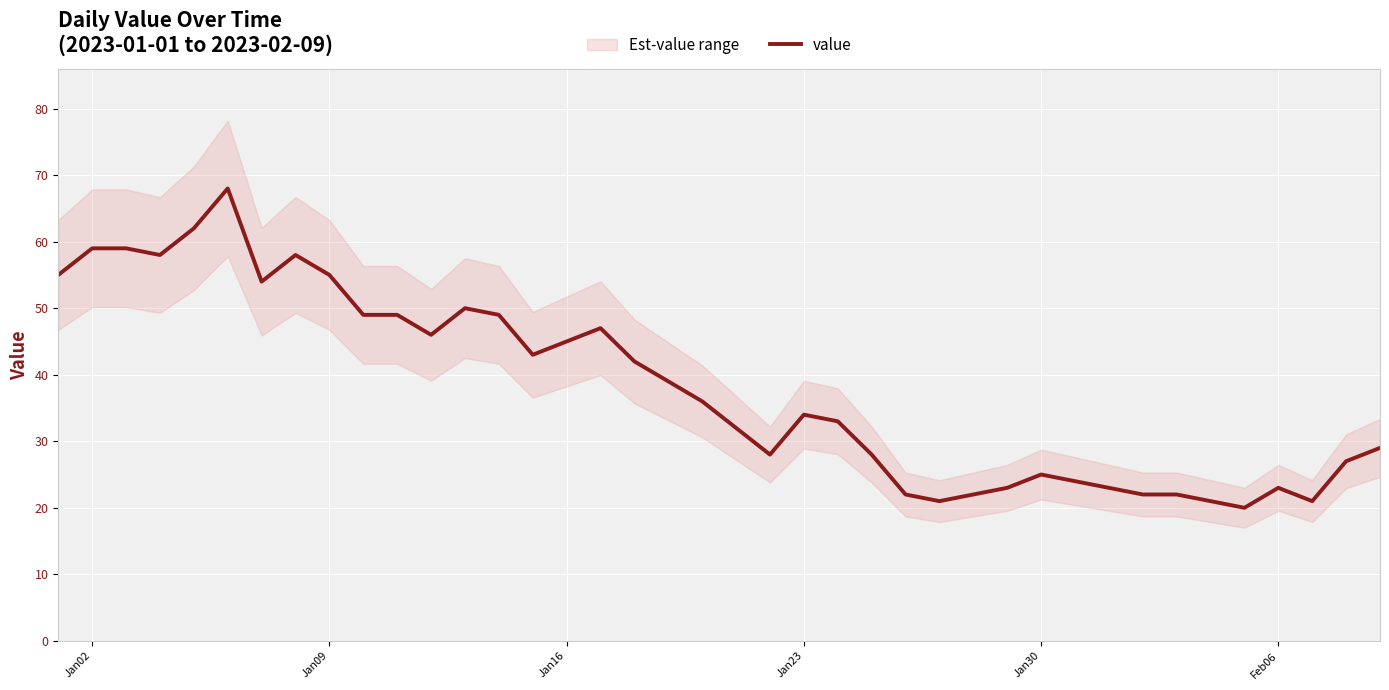

What is the approximate value at Jan09, to the nearest 5?

55